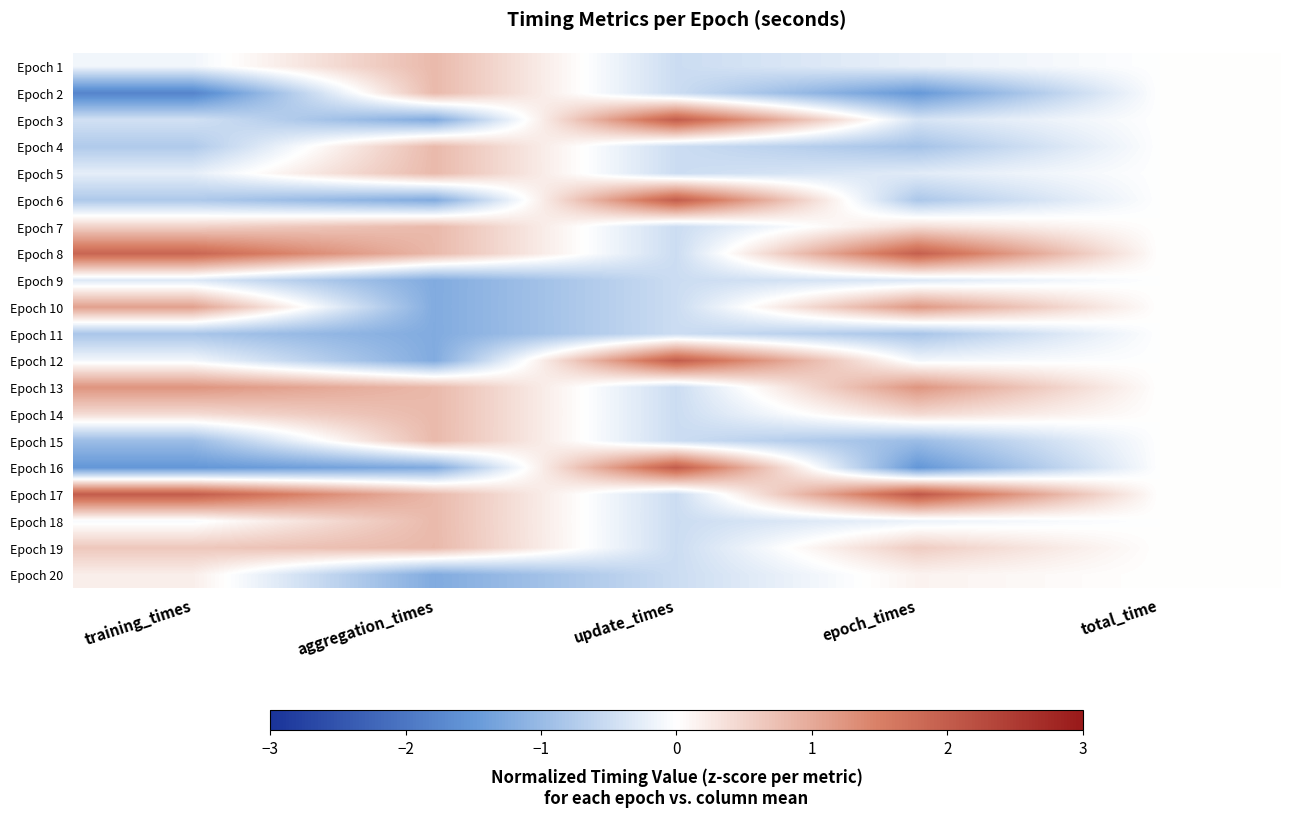

Between aggregation_times and update_times, which is larger?

aggregation_times